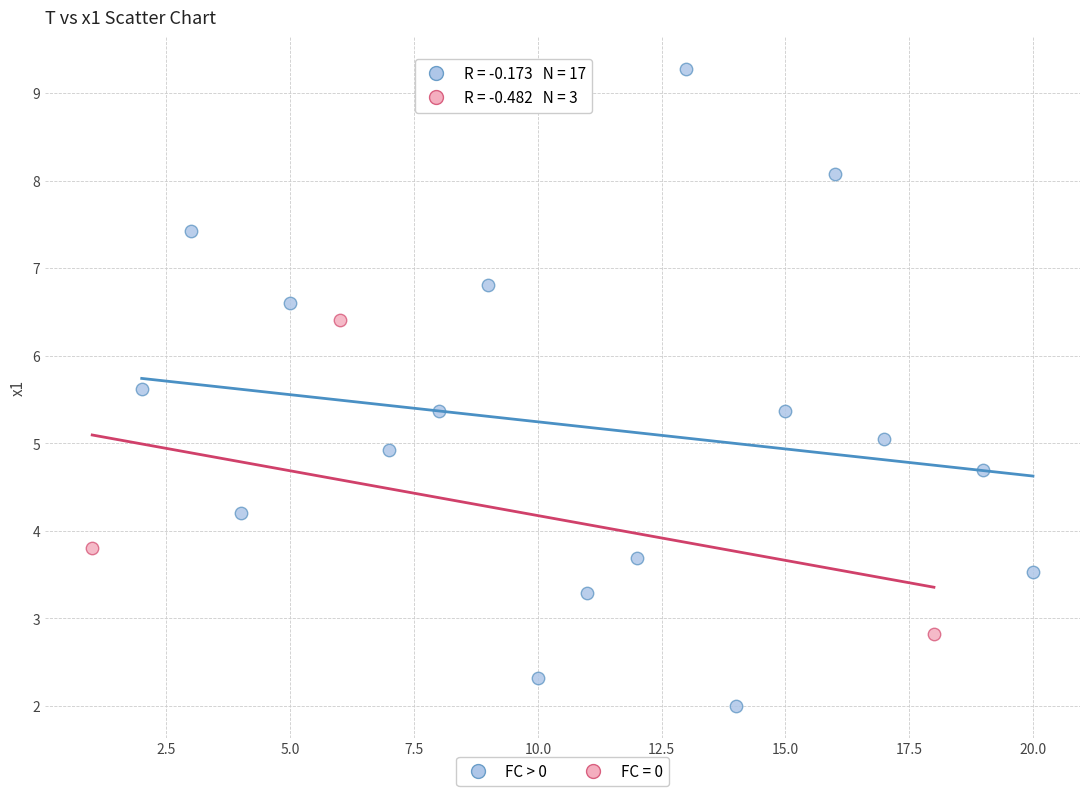

Which series contains the highest Y value?

FC > 0